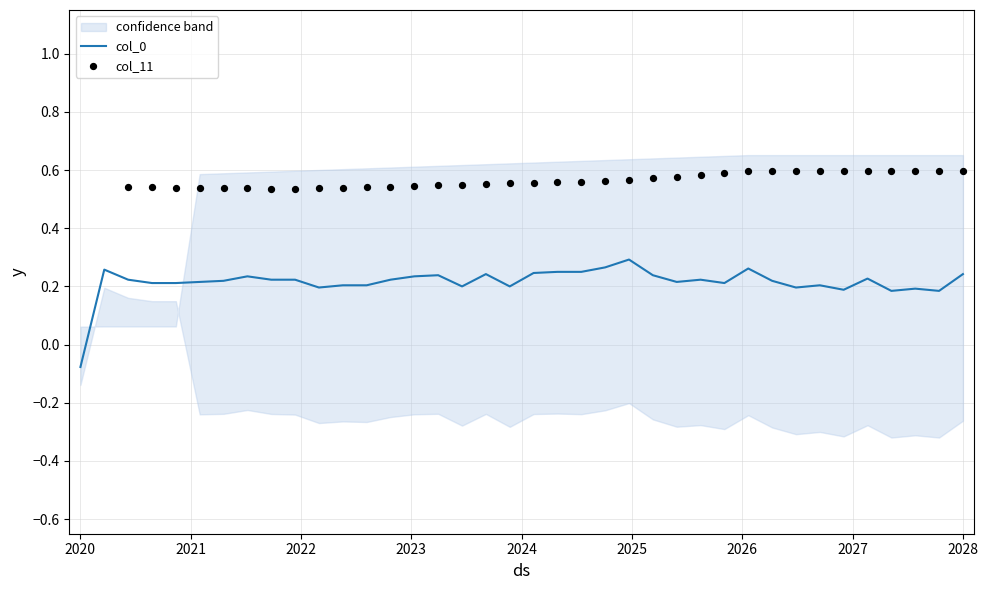

At which label is col_0 closest to 0?

2020